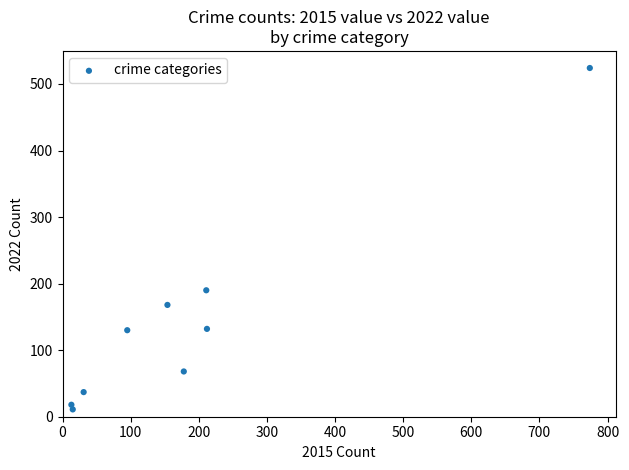

What is the range of Y values (max minus min)?

513